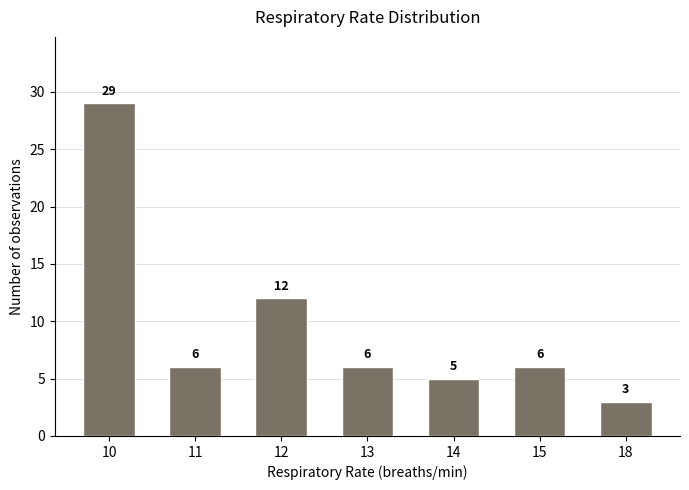

How many data points are less than 6?

2